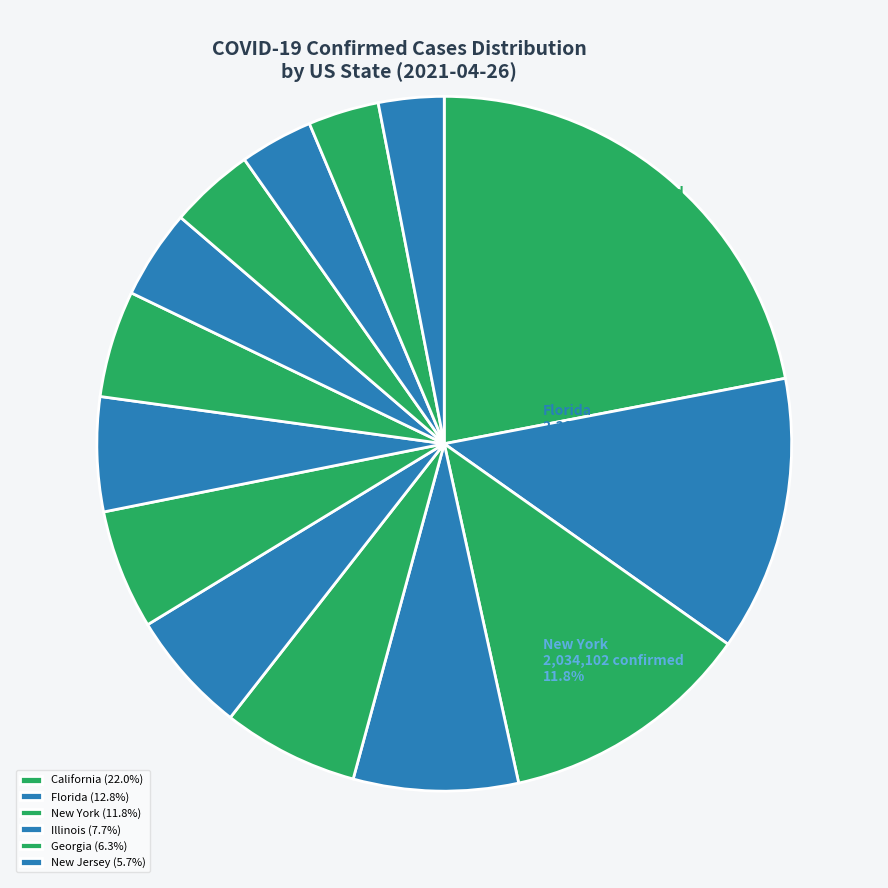

Count the number of slices in the pie.

14